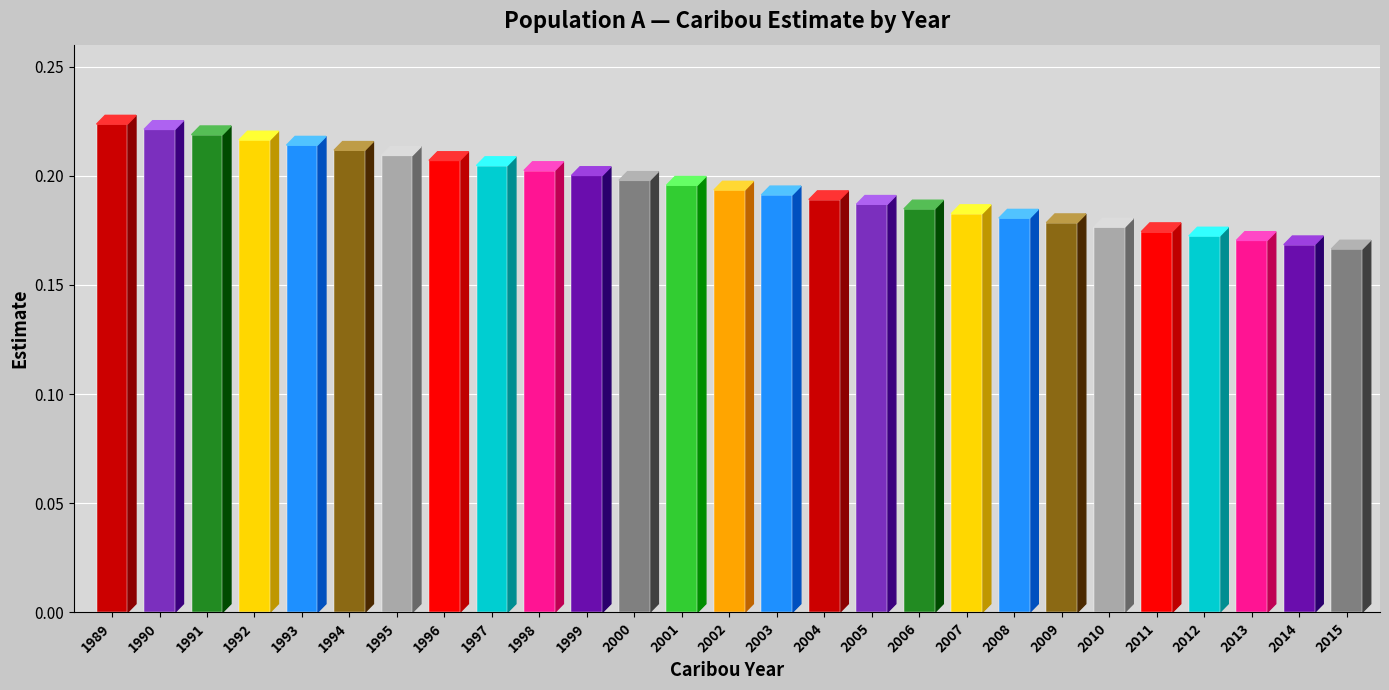

Reading left to right, extract all data points from this chart.

0.2	0.2	0.2	0.2	0.2	0.2	0.2	0.2	0.2	0.2	0.2	0.2	0.2	0.2	0.2	0.2	0.2	0.2	0.2	0.2	0.2	0.2	0.2	0.2	0.2	0.2	0.2